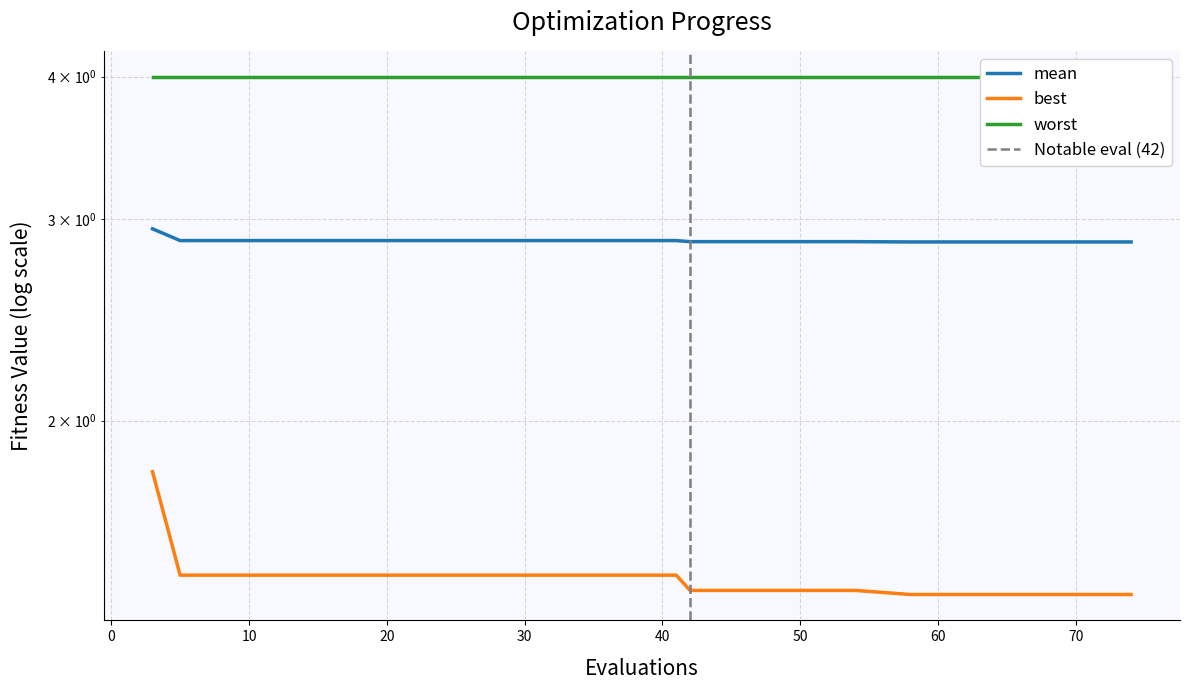

What is the value of the best point at the 6th from the left?

1.5